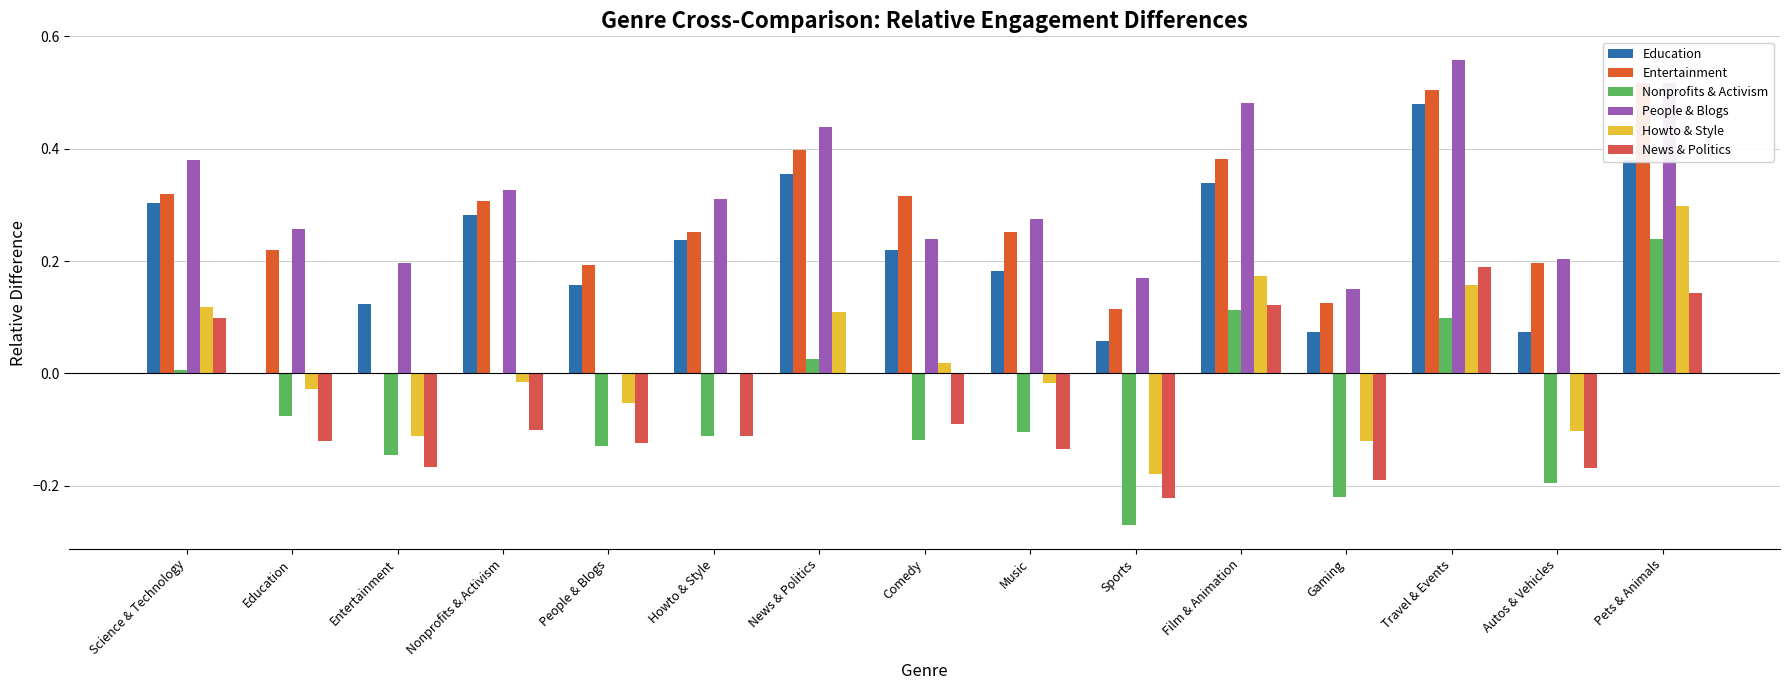

The value of Howto & Style at Gaming is -0.1. True or false?

True